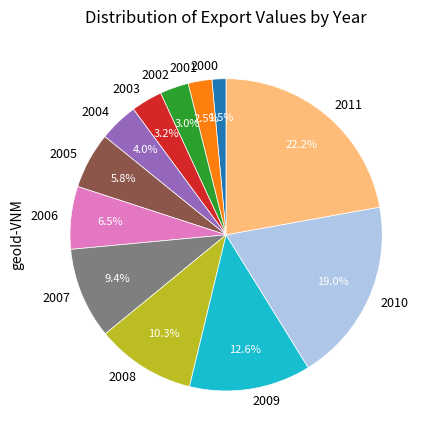

What is the ratio of the value at 2003 to the value at 2002?

1.1